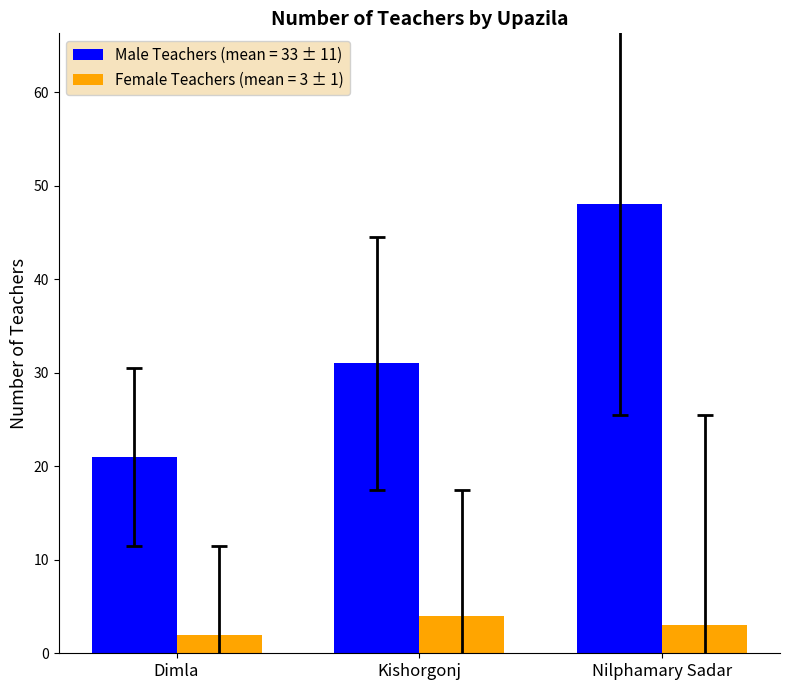

What are all the series names shown in the legend?

Male Teachers (mean = 33 ± 11), Female Teachers (mean = 3 ± 1)